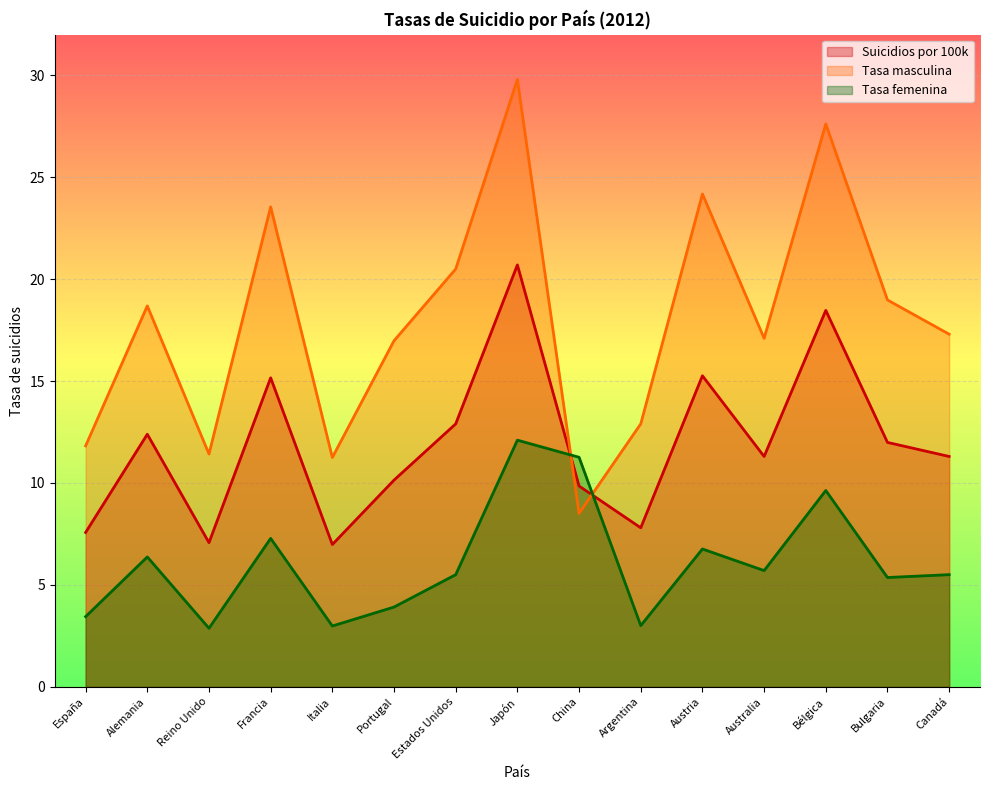

What is the sum of all Tasa masculina values?

270.6